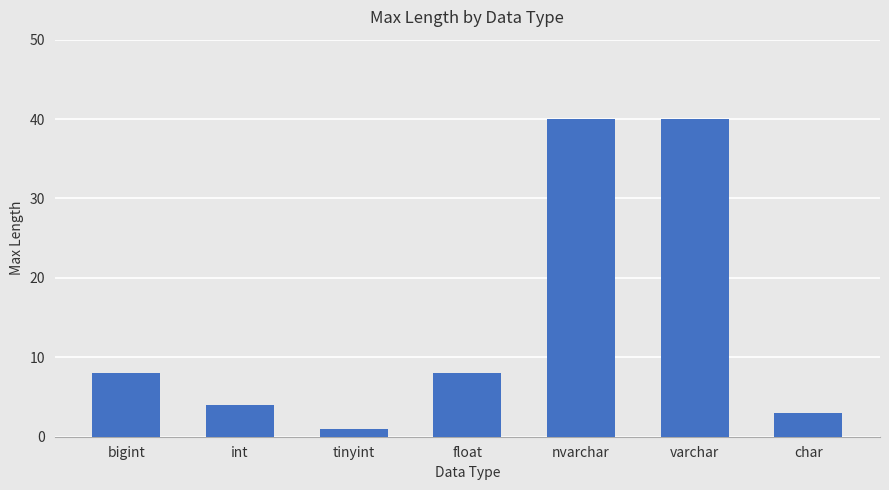

What is the change in value from float to nvarchar?

+32